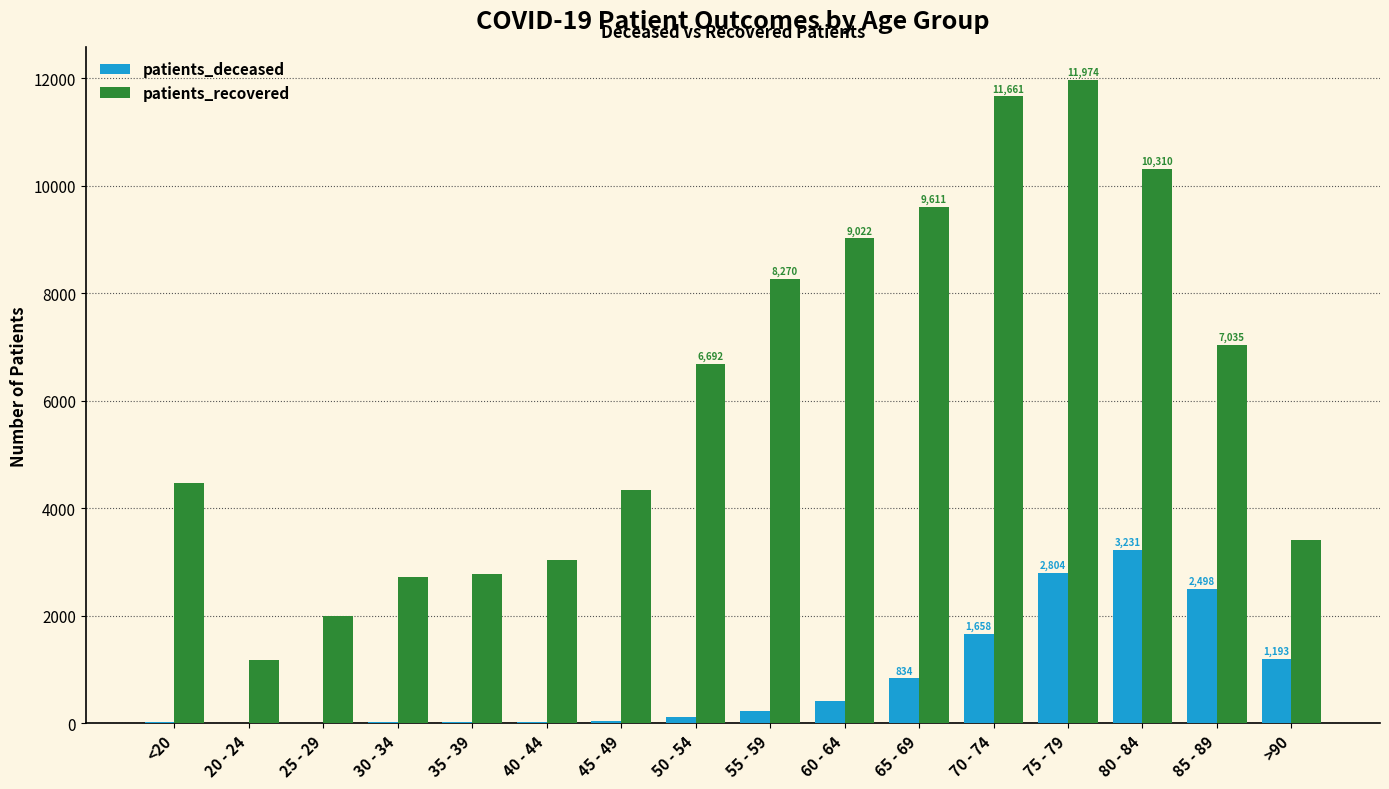

What is the maximum value shown in the chart?

11974